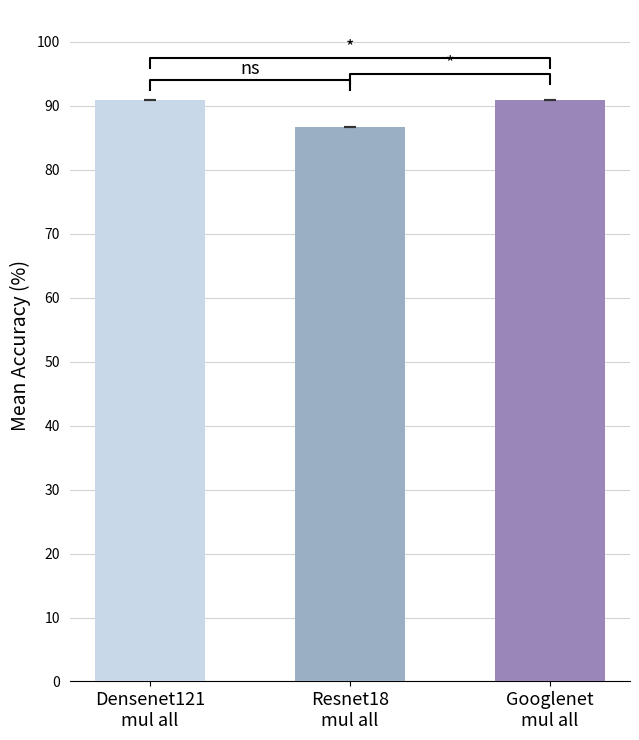

Which series has the largest total across all categories?

Mean Accuracy (%)